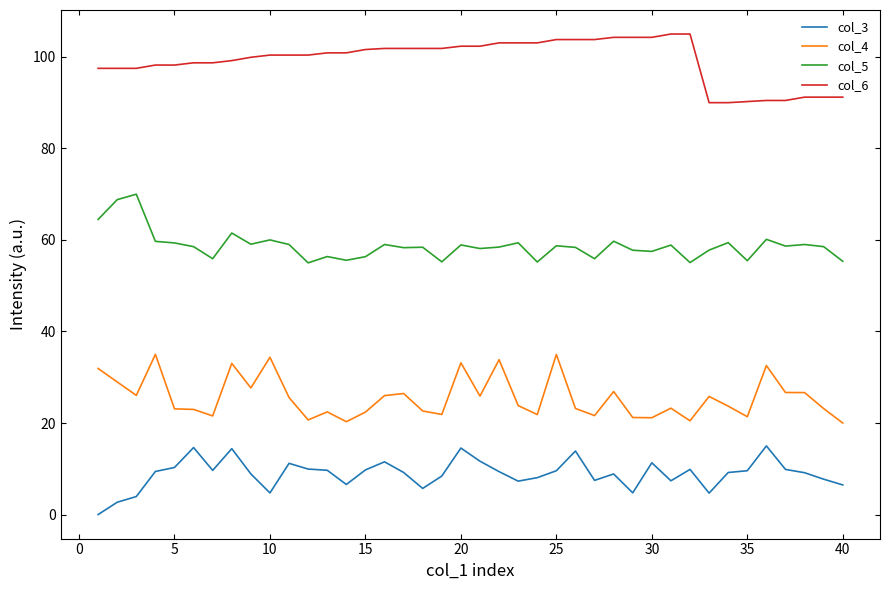

What is the difference between the maximum and minimum values in the col_5 series?

15.0